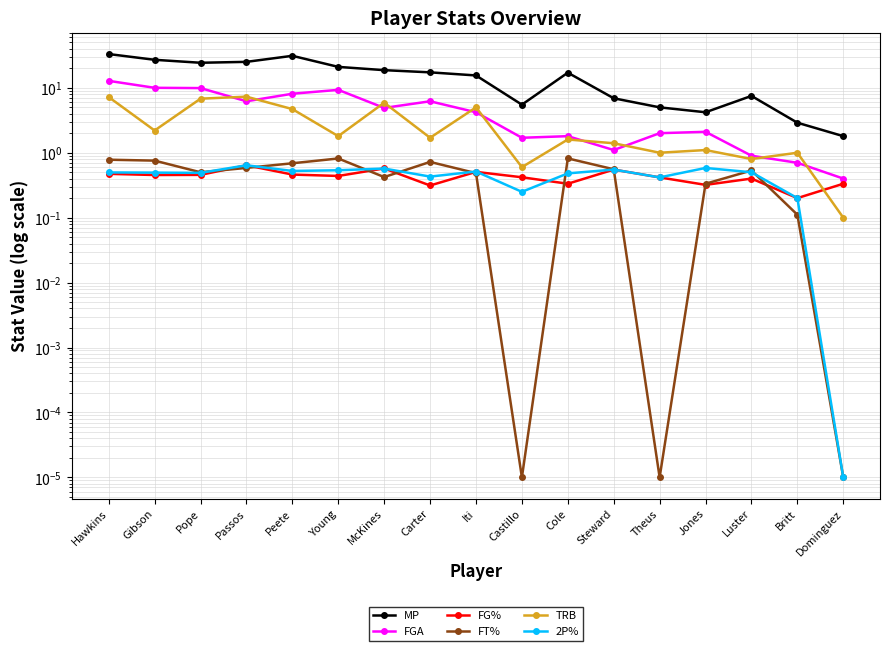

How many categories are shown in the chart?

17